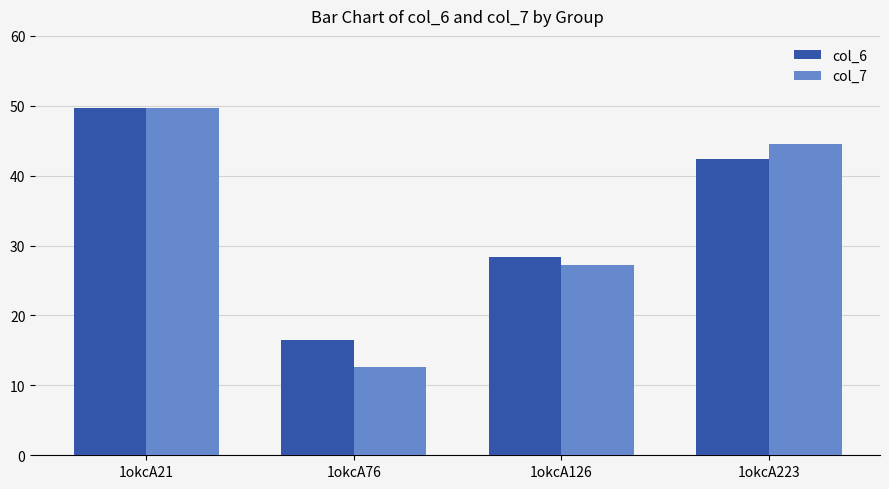

Does the chart contain any negative values?

No